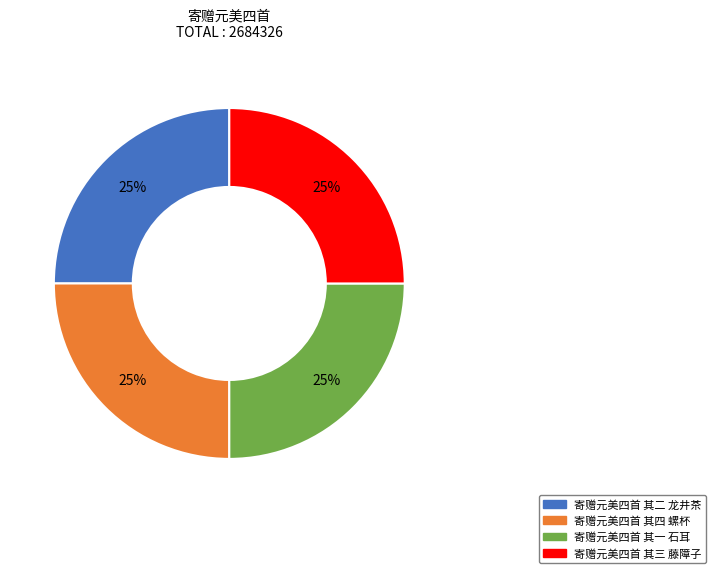

Does any single category account for the majority?

No